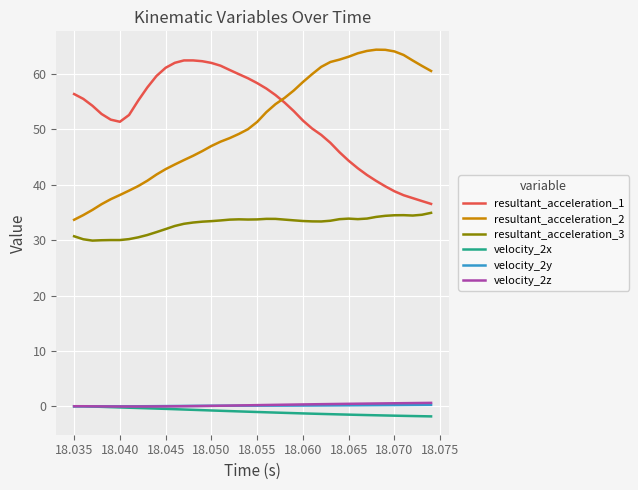

What is the difference between the maximum and minimum values in the resultant_acceleration_2 series?

30.7